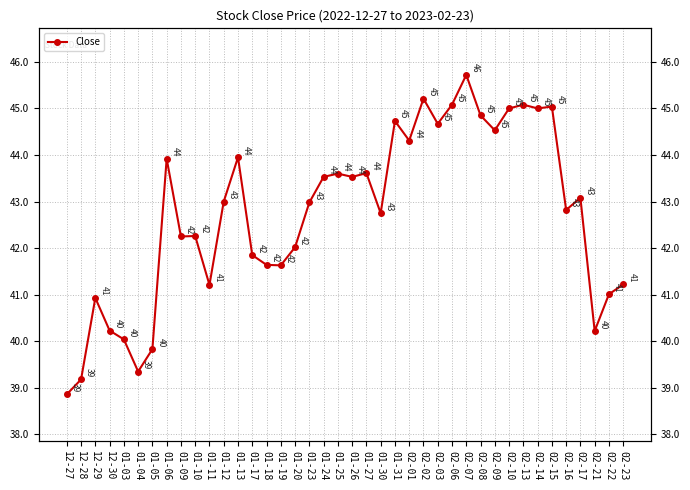

What is the label of the 8th point from the right?

02-13